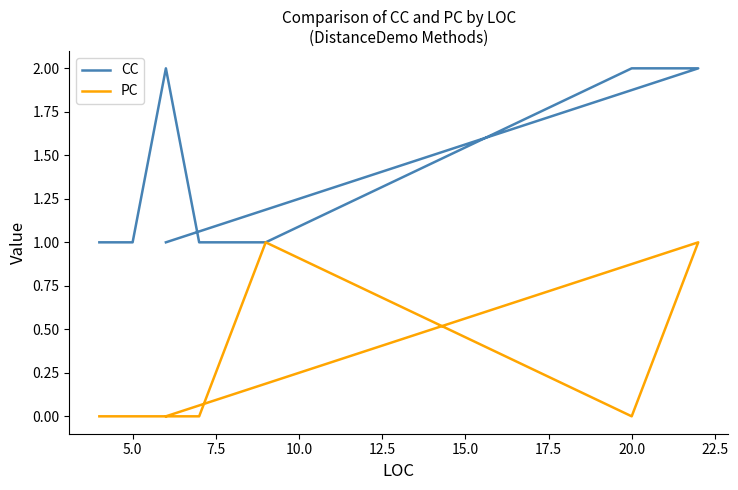

How many lines are shown in the chart?

2